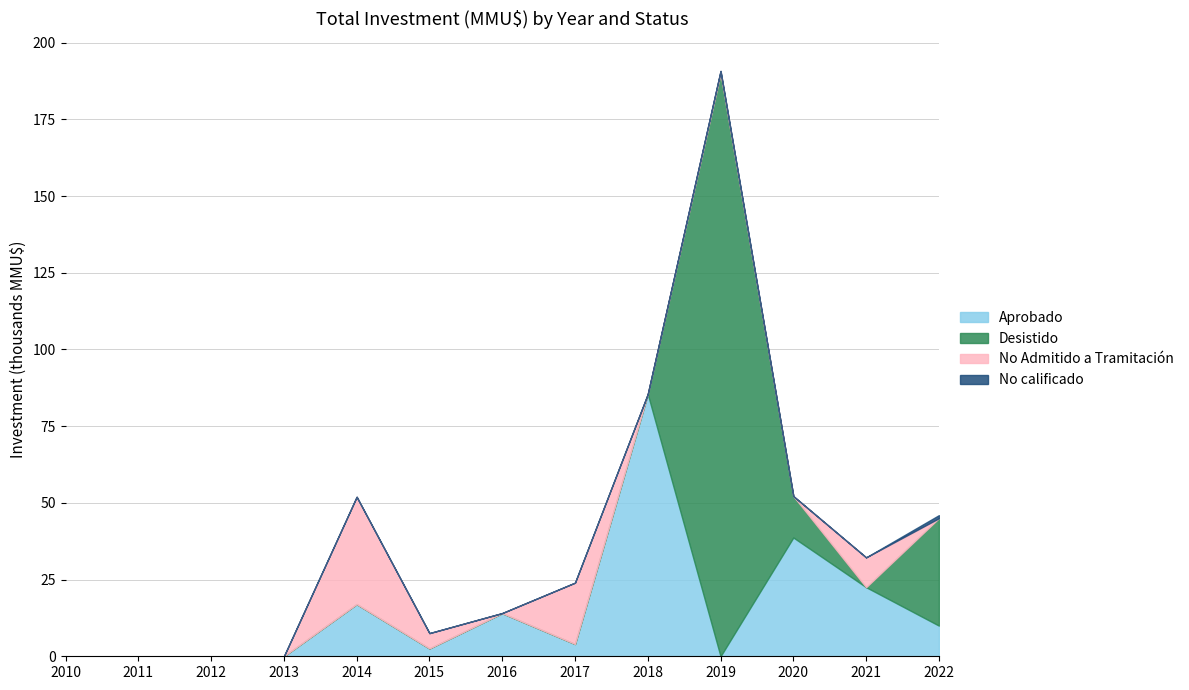

Which series ends up on top after the final intersection of Desistido and Aprobado?

Desistido